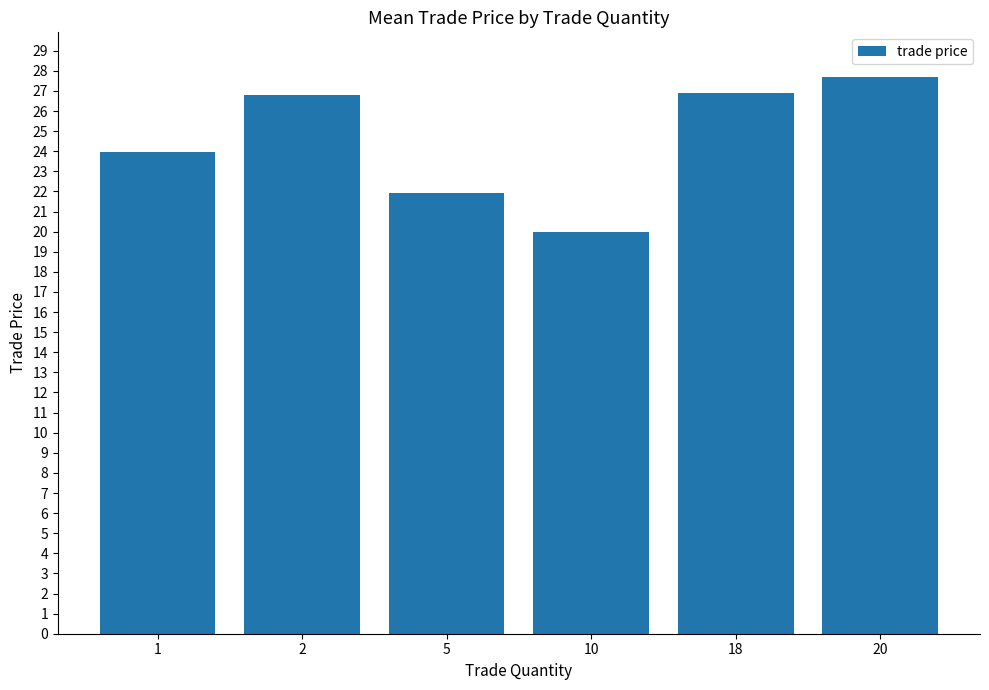

What is the sum of all values?

147.3